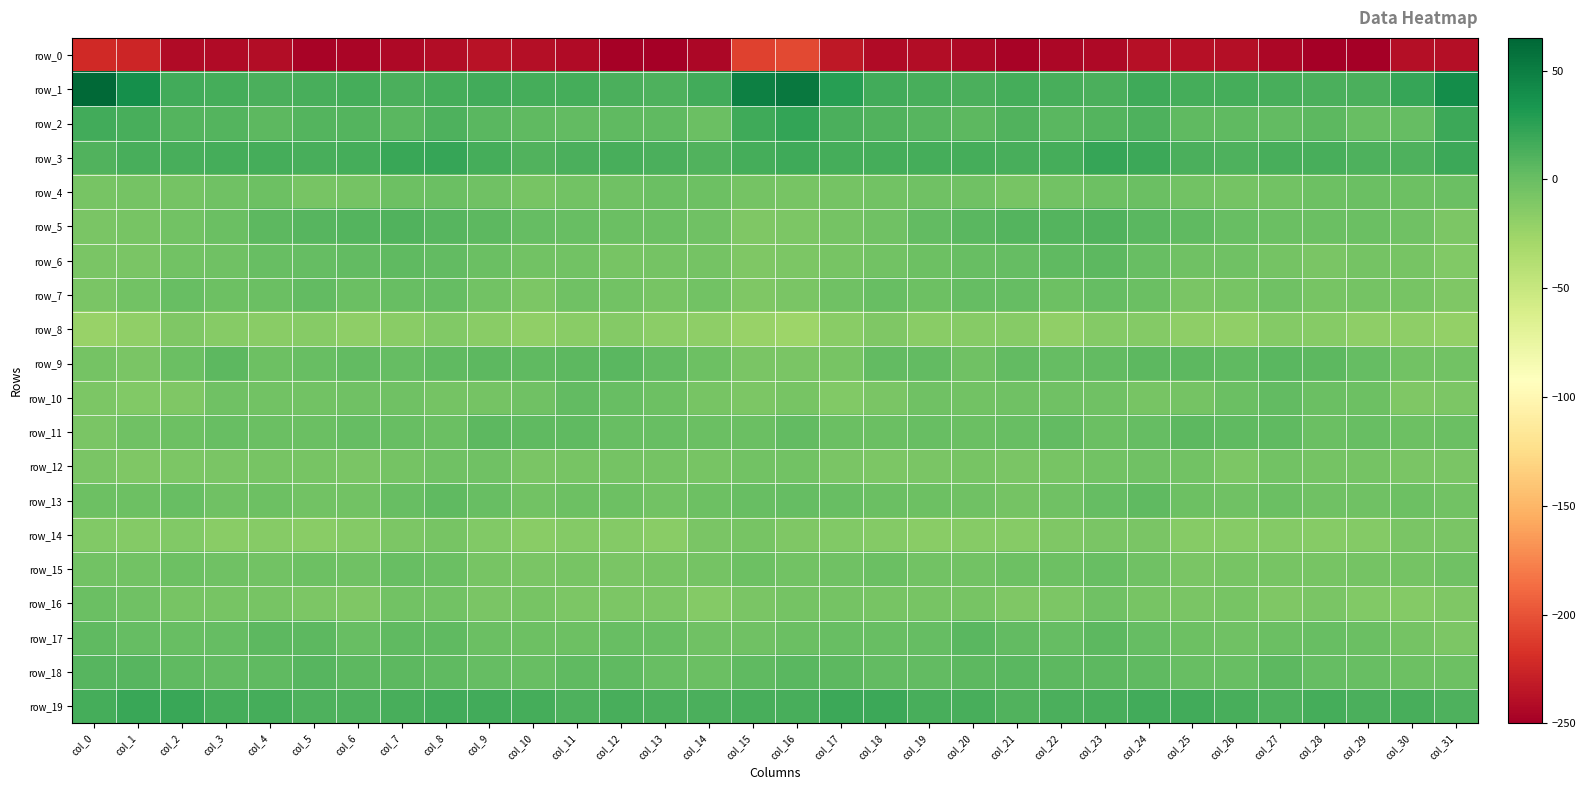

Is it true that row_17 equals 1.1 at col_0?

False